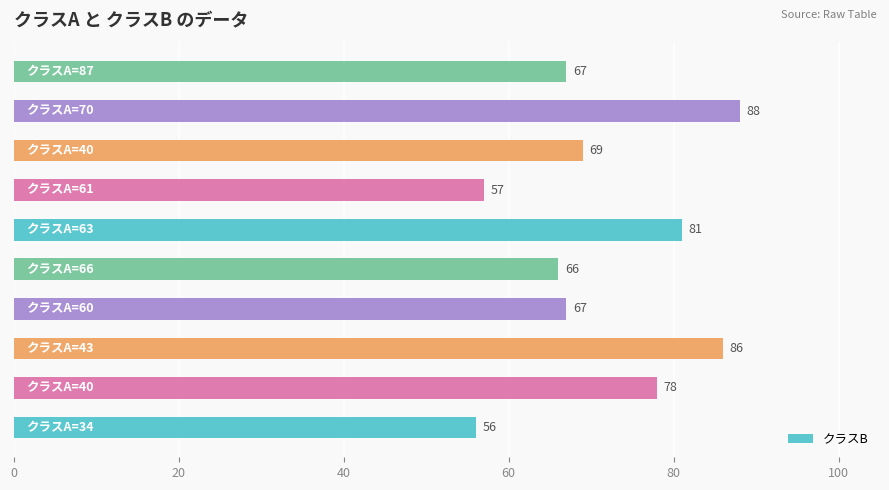

What is the difference between the maximum and minimum values?

32